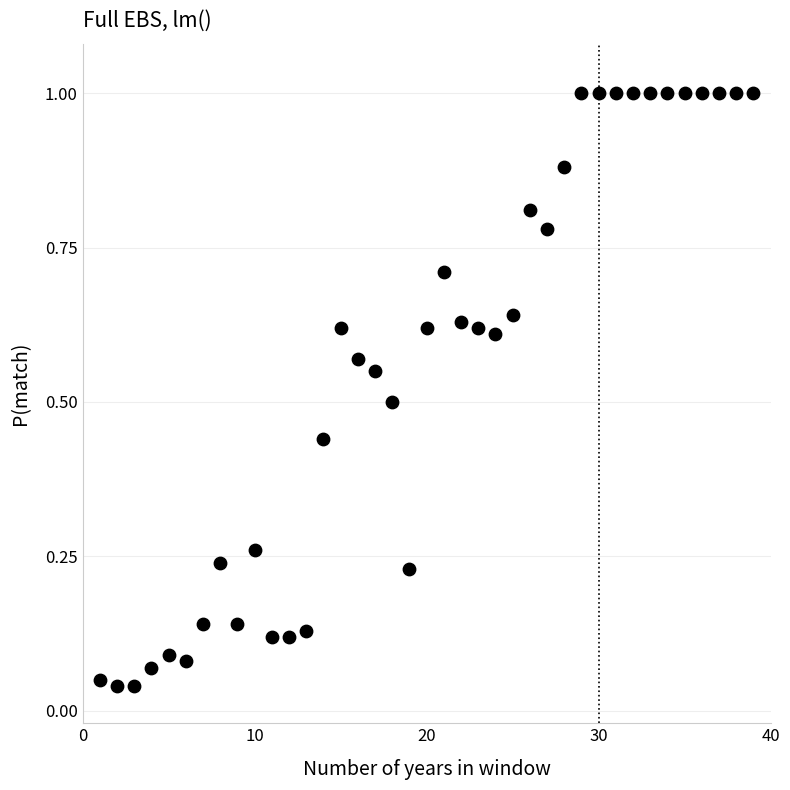

What is the range of Y values (max minus min)?

1.0